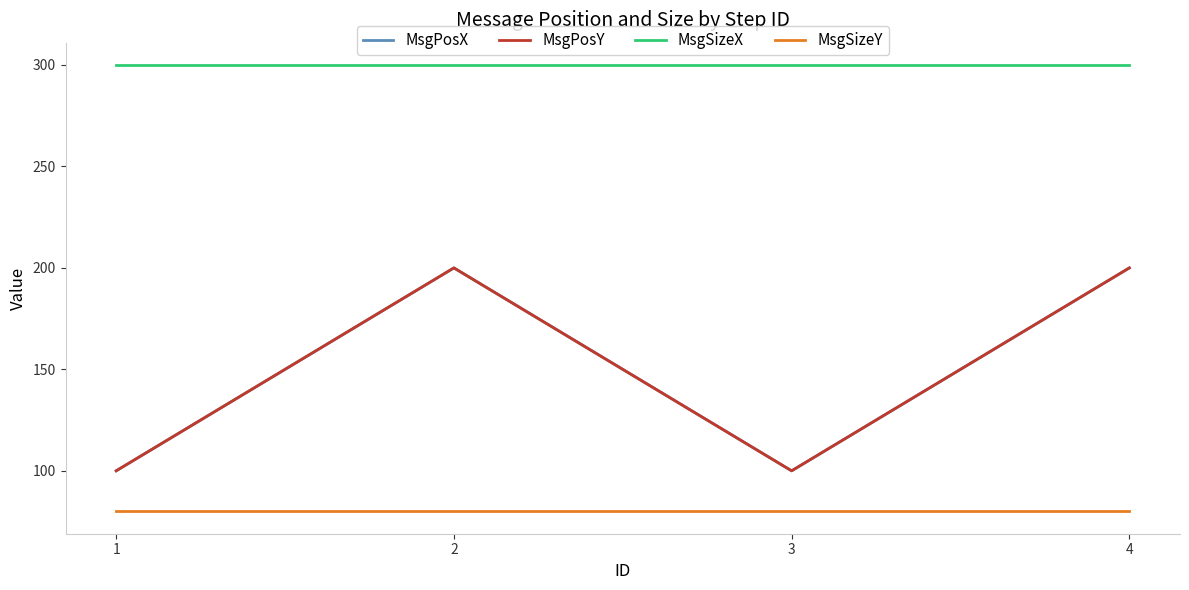

What is the approximate value of MsgPosX at 1, to the nearest 50?

100